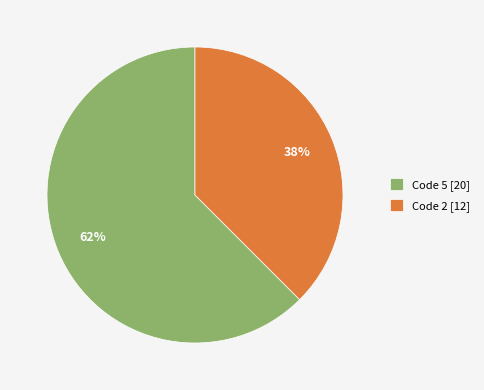

How many slices are in this pie chart?

2